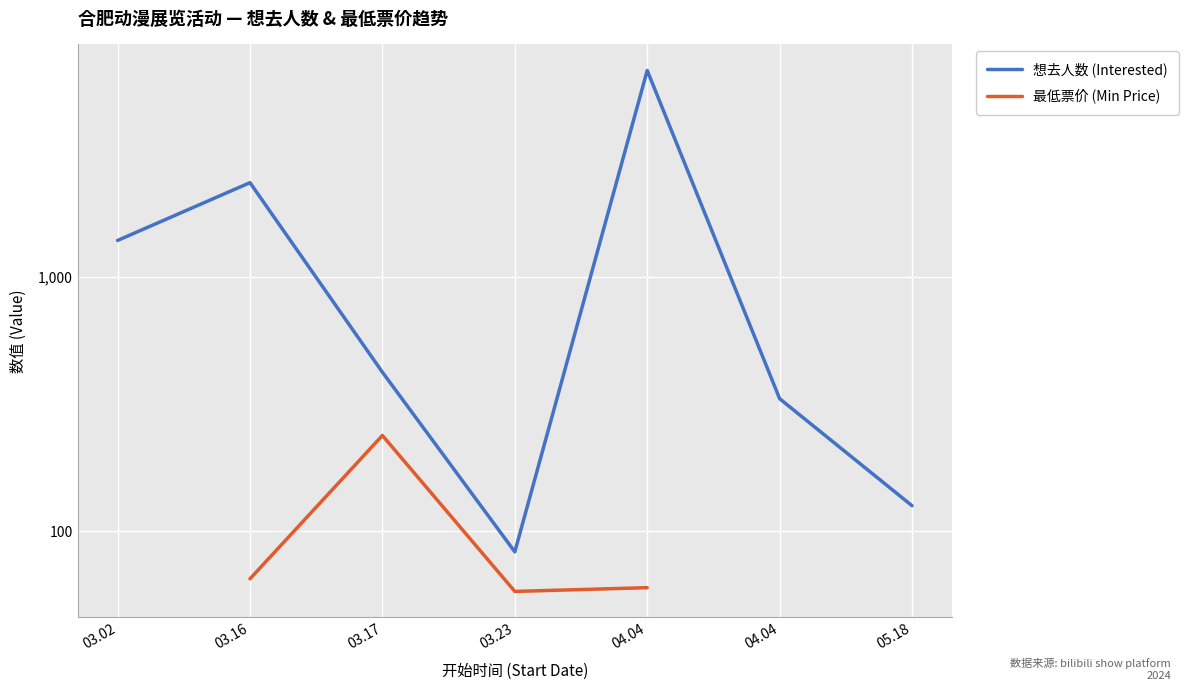

Where is the first local maximum for 想去人数 (Interested)?

03.16